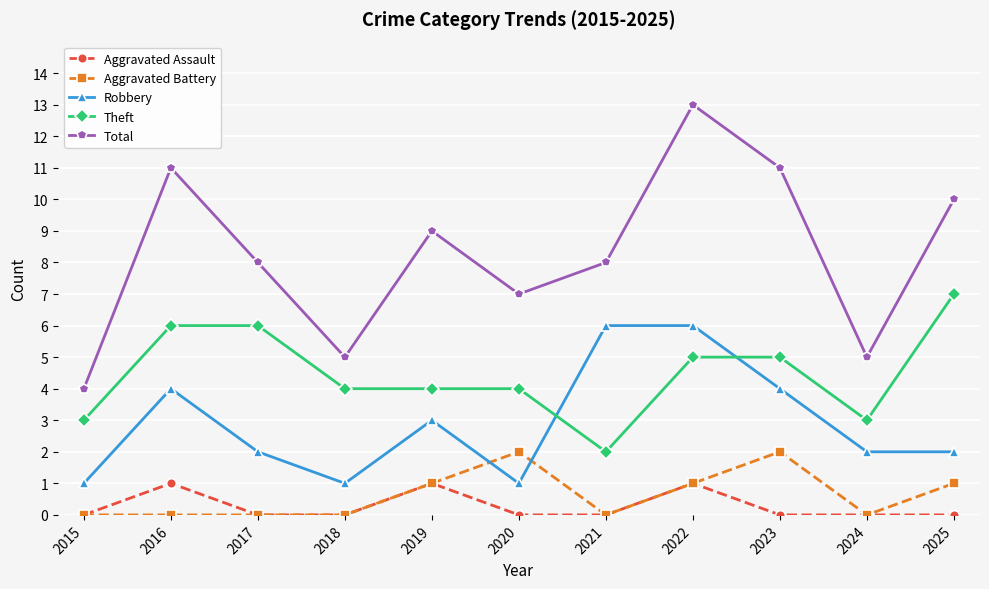

Is it true that Total equals 16 at 2025?

False